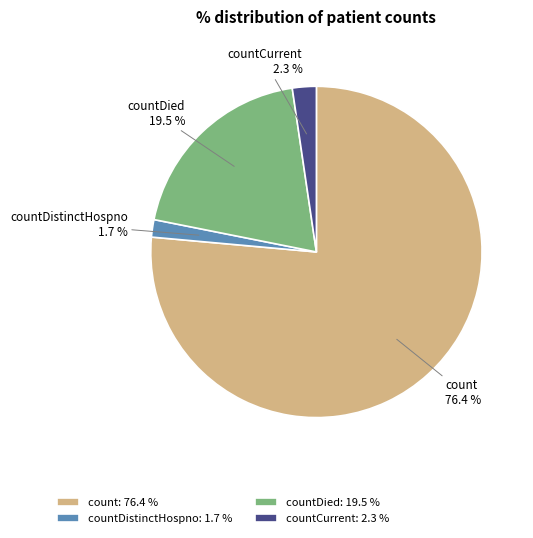

Does countDied account for over 50% of the chart?

No